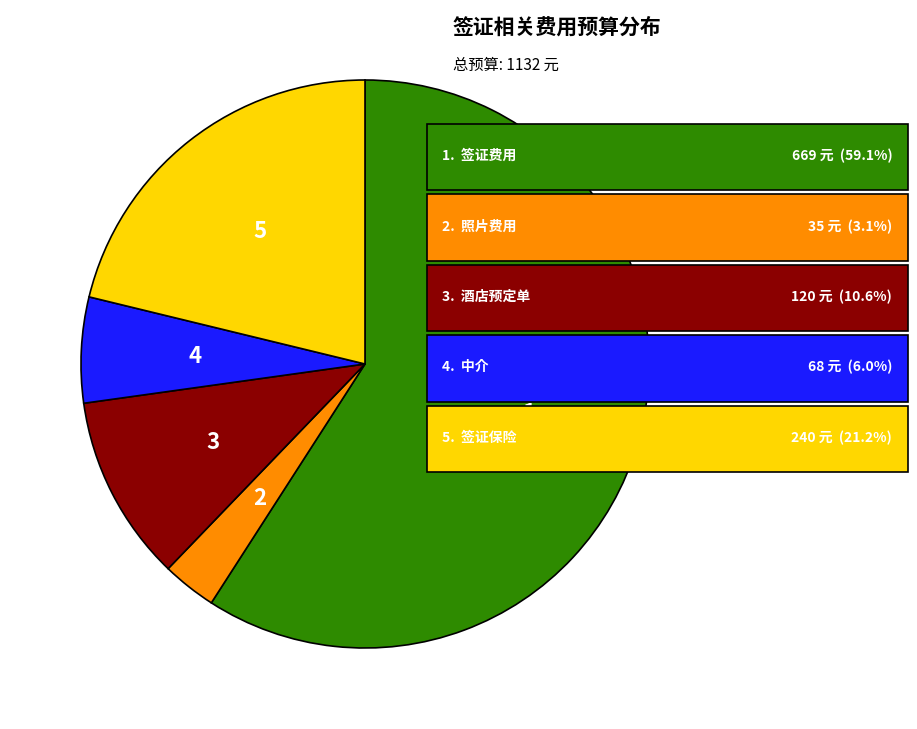

Is there any slice that represents more than half of the pie?

Yes